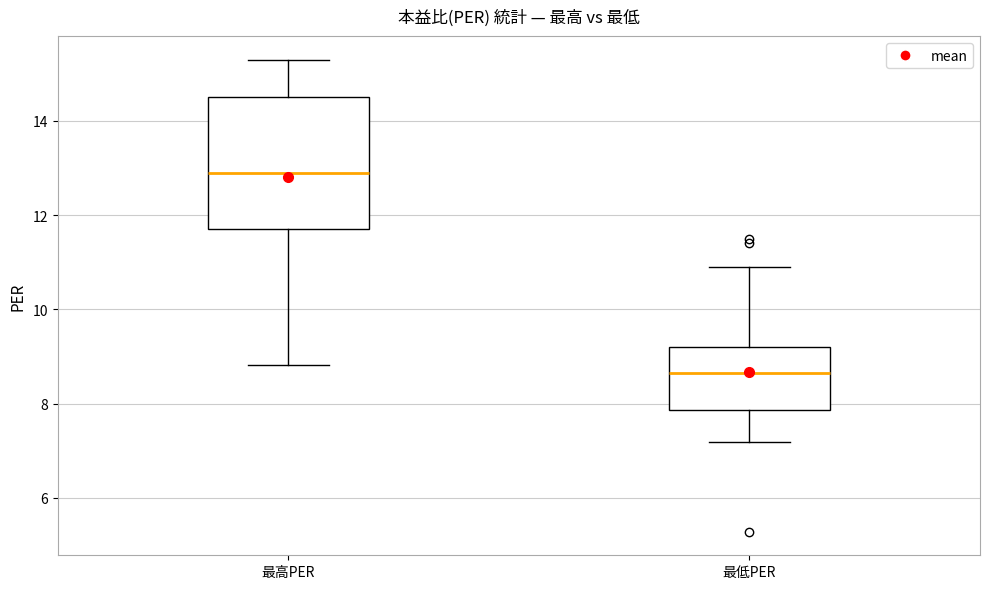

Which box is the tallest, from its lower edge to its upper edge?

最高PER